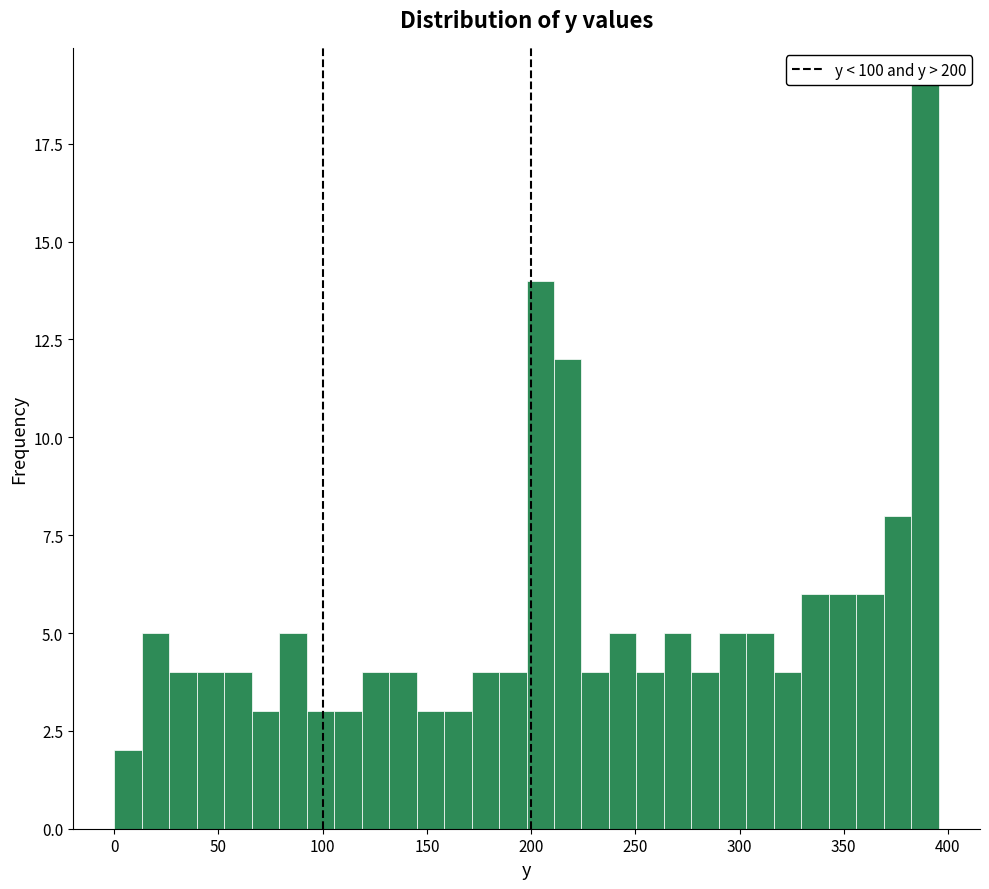

Read against the x-axis, roughly where is the centre of the tallest bar?

390